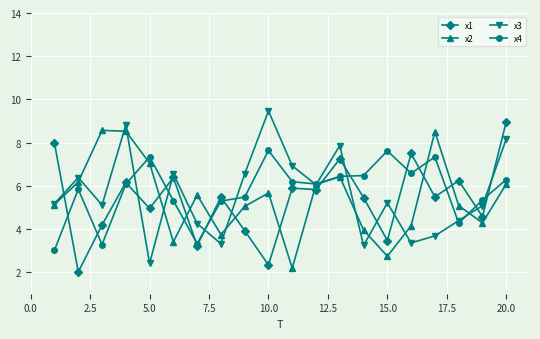

What is the minimum value for x1?

2.0